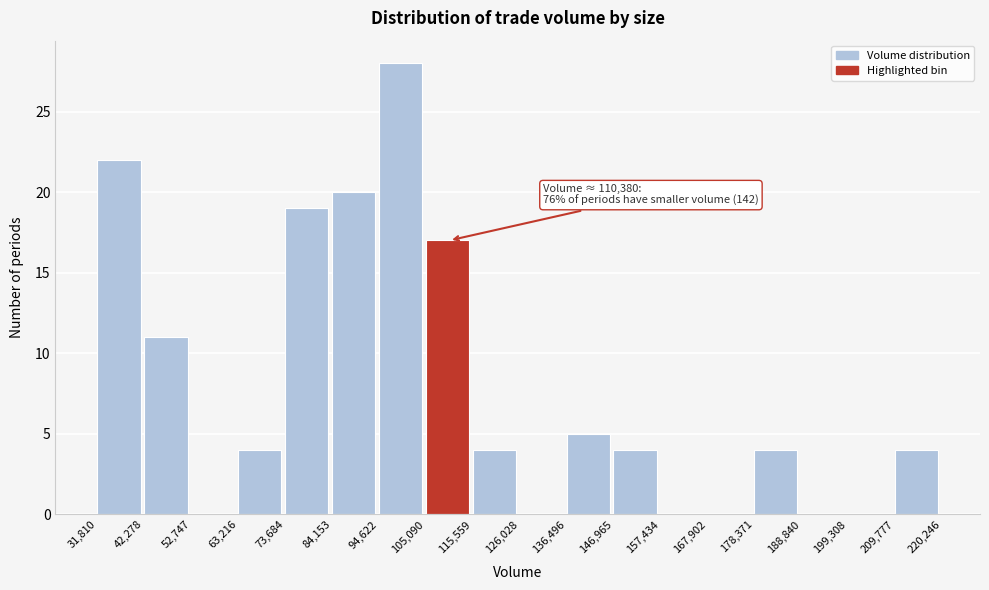

Which range on the x-axis has the tallest bar?

94,622 to 105,090